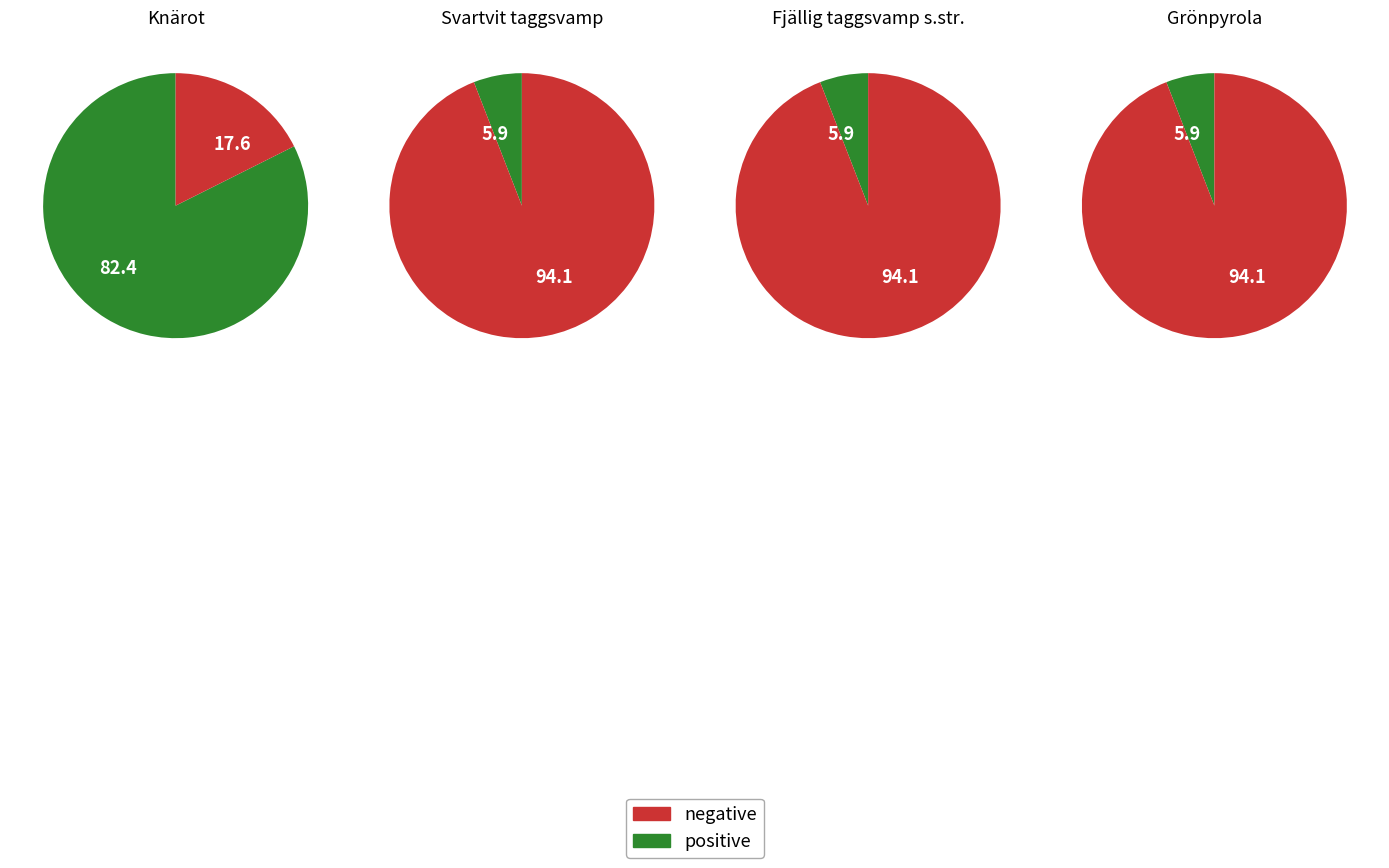

To the nearest percent, what portion does Svartvit taggsvamp represent?

6%